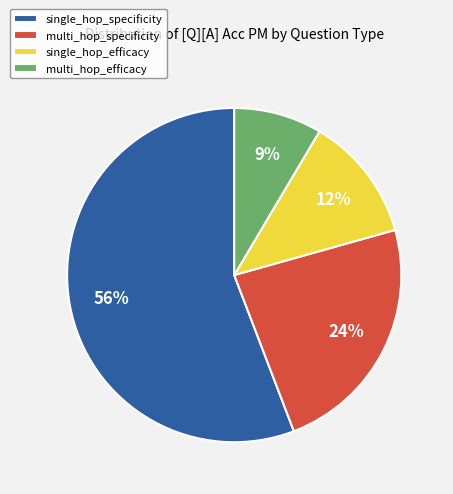

Between multi_hop_efficacy and multi_hop_specificity, which is larger?

multi_hop_specificity